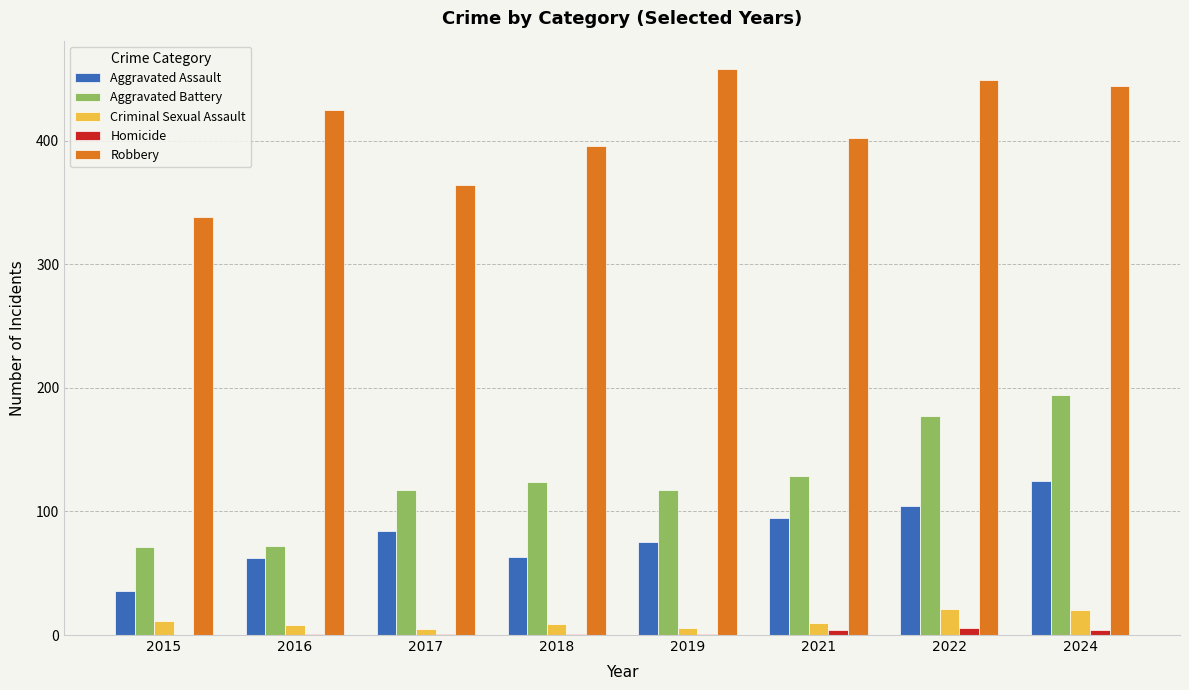

How many Homicide values are between 1 and 4?

6